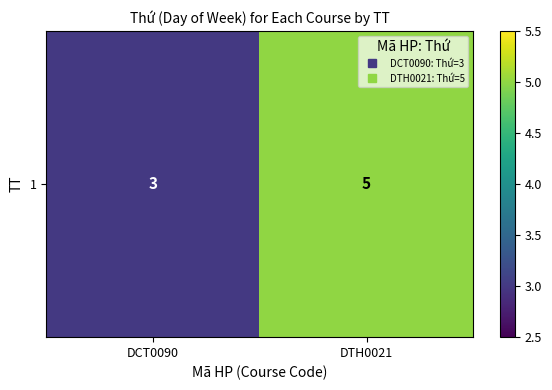

What is the ratio of the value at DCT0090 to the value at DTH0021?

0.6